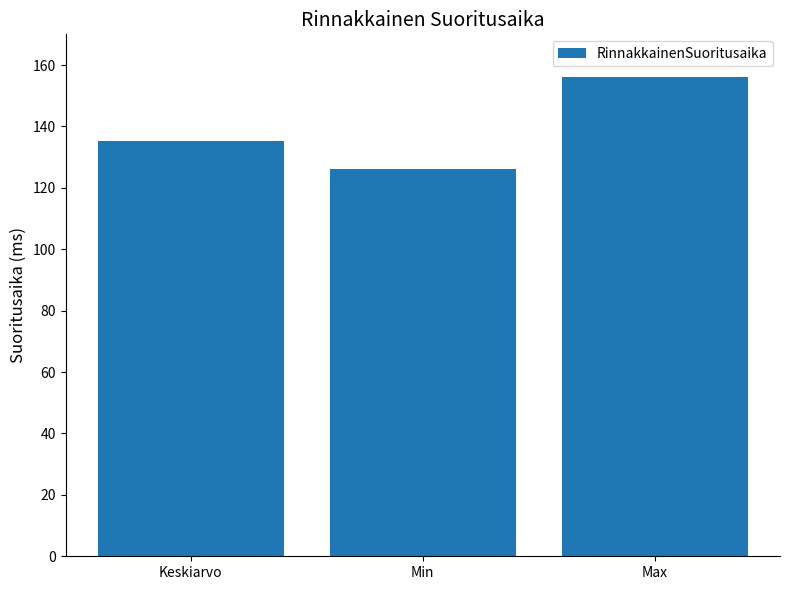

The value at Min is 186.7. True or false?

False